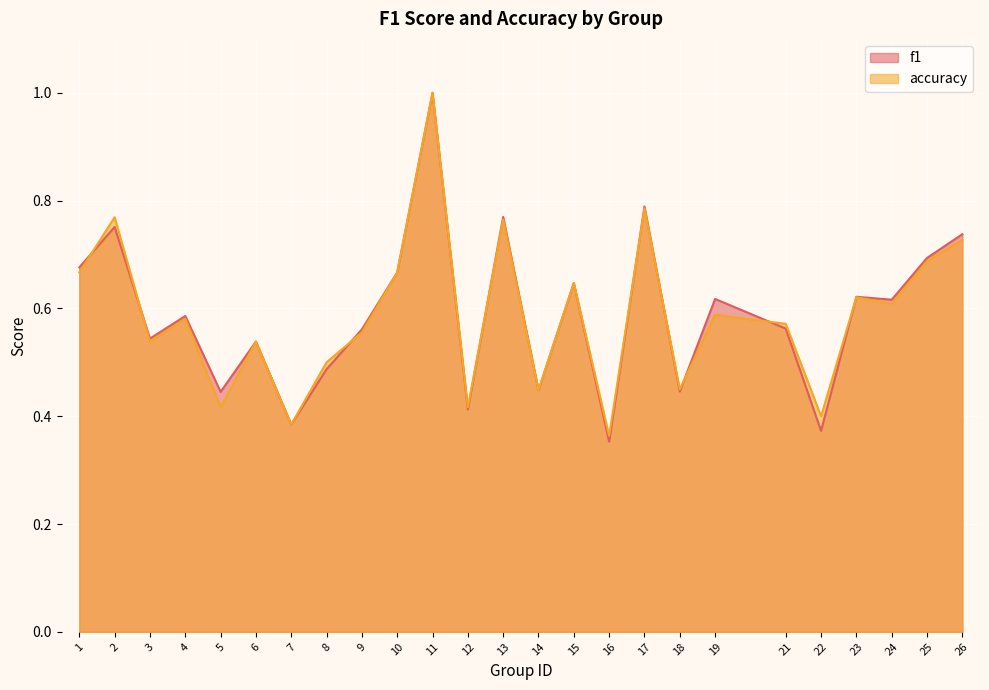

How many categories are shown in the chart?

25